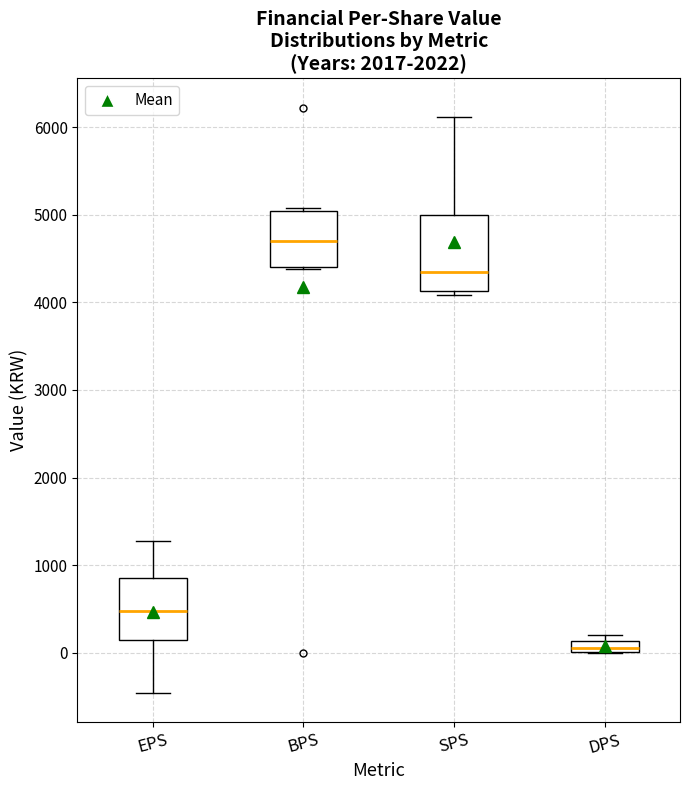

Which box has the highest median line?

BPS